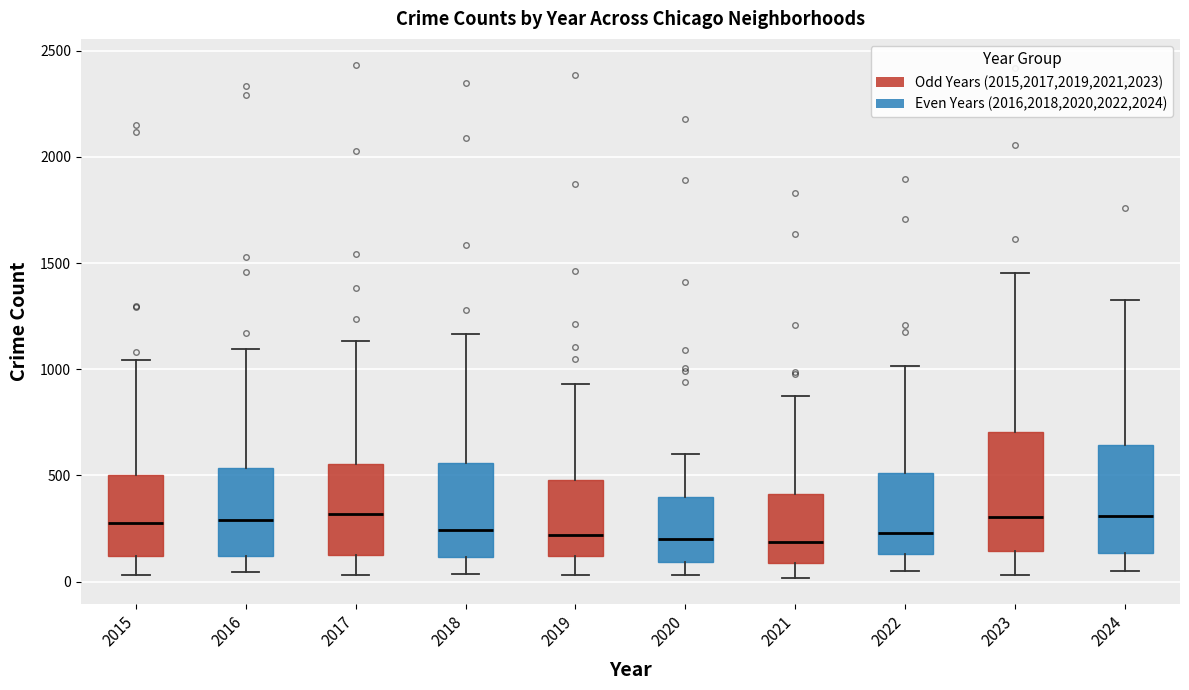

Reading left to right, read every box against the y-axis: the position of its median line, the range the box covers, and the ends of its whiskers. The values are not printed on the chart, so give them approximately, as read against the axis.

2015: median 300, box 100 to 500, whiskers 50 to 1050
2016: median 300, box 100 to 550, whiskers 50 to 1100
2017: median 300, box 150 to 550, whiskers 50 to 1150
2018: median 250, box 100 to 550, whiskers 50 to 1150
2019: median 200, box 100 to 500, whiskers 50 to 950
2020: median 200, box 100 to 400, whiskers 50 to 600
2021: median 200, box 100 to 400, whiskers 0 to 900
2022: median 250, box 150 to 500, whiskers 50 to 1000
2023: median 300, box 150 to 700, whiskers 50 to 1450
2024: median 300, box 150 to 650, whiskers 50 to 1350